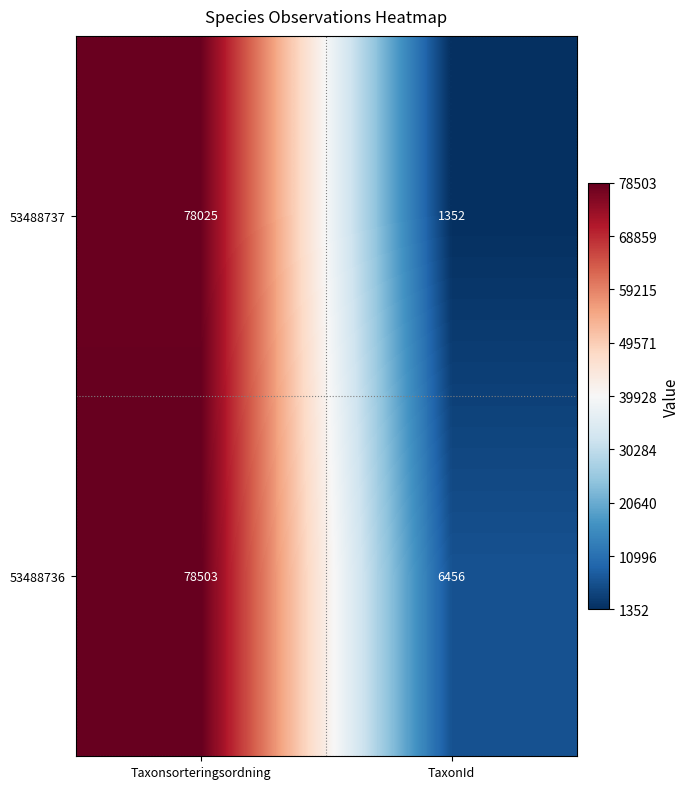

What is the difference between the 53488736 values at TaxonId and Taxonsorteringsordning?

72047